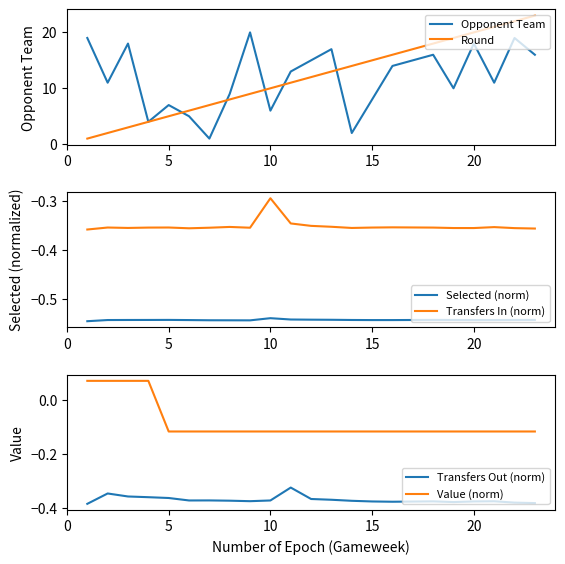

Is it true that Round equals 5.3 at 11?

False